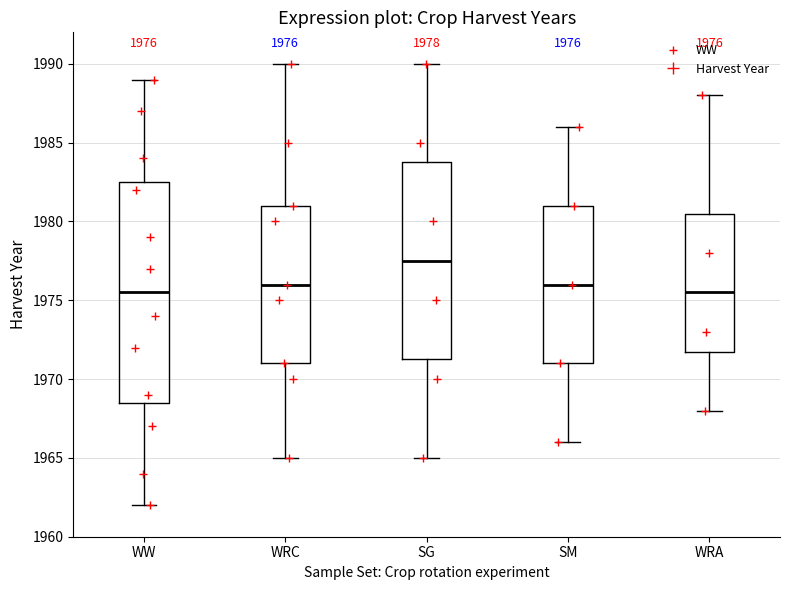

Which box is the tallest, from its lower edge to its upper edge?

WW